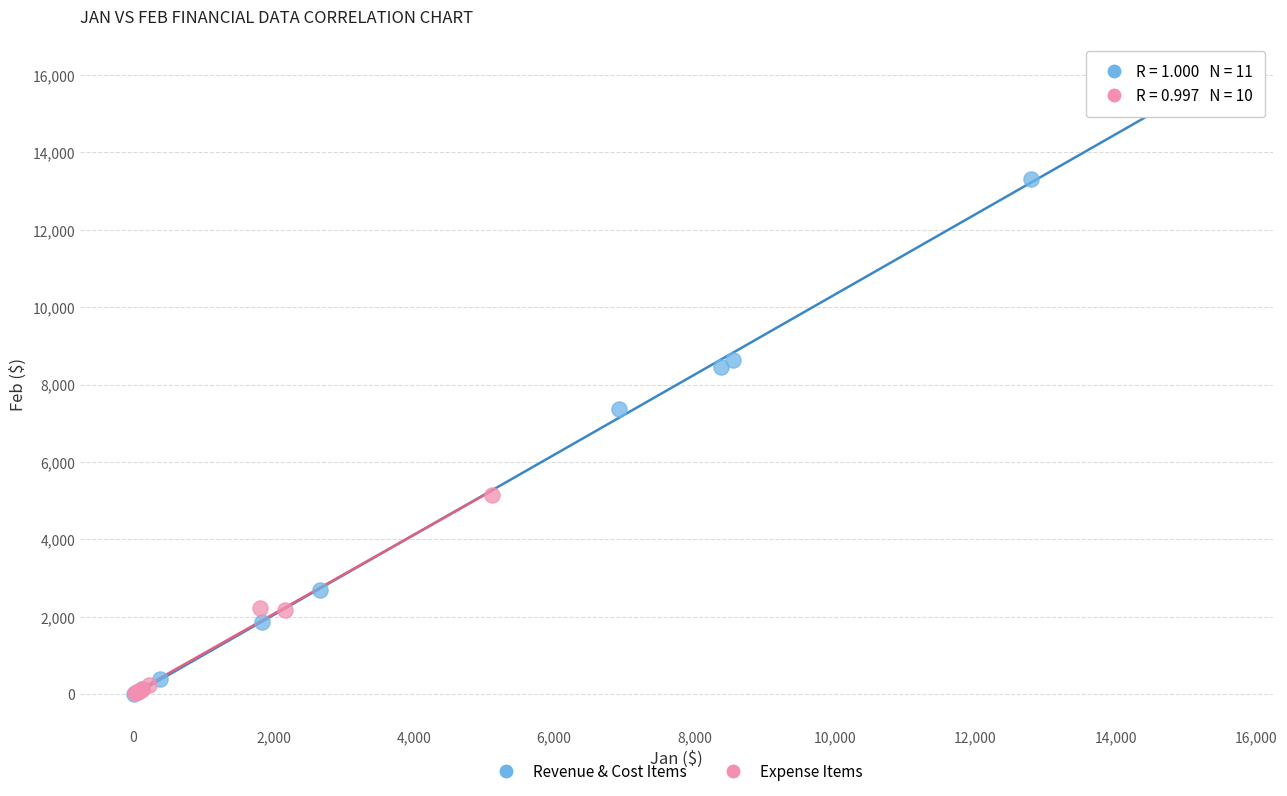

What are all the series names shown in the legend?

Revenue & Cost Items, Expense Items